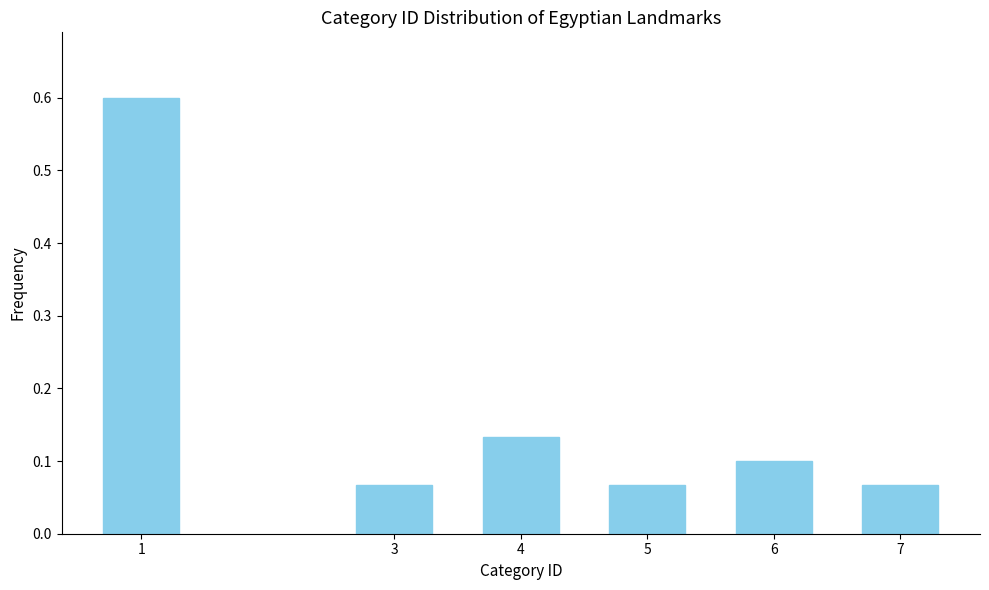

The chart shows a value of 0.8 at 1. True or false?

False